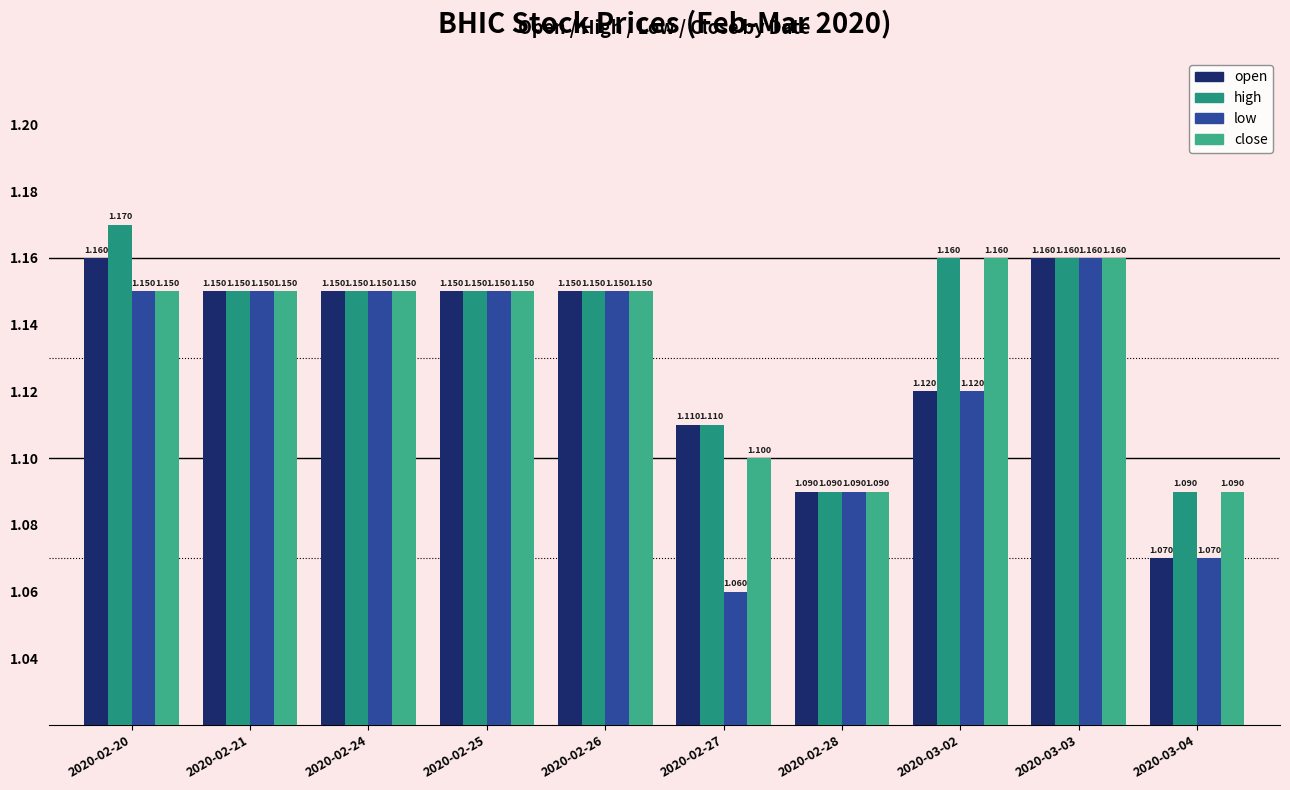

What is the average value of the open series?

1.1